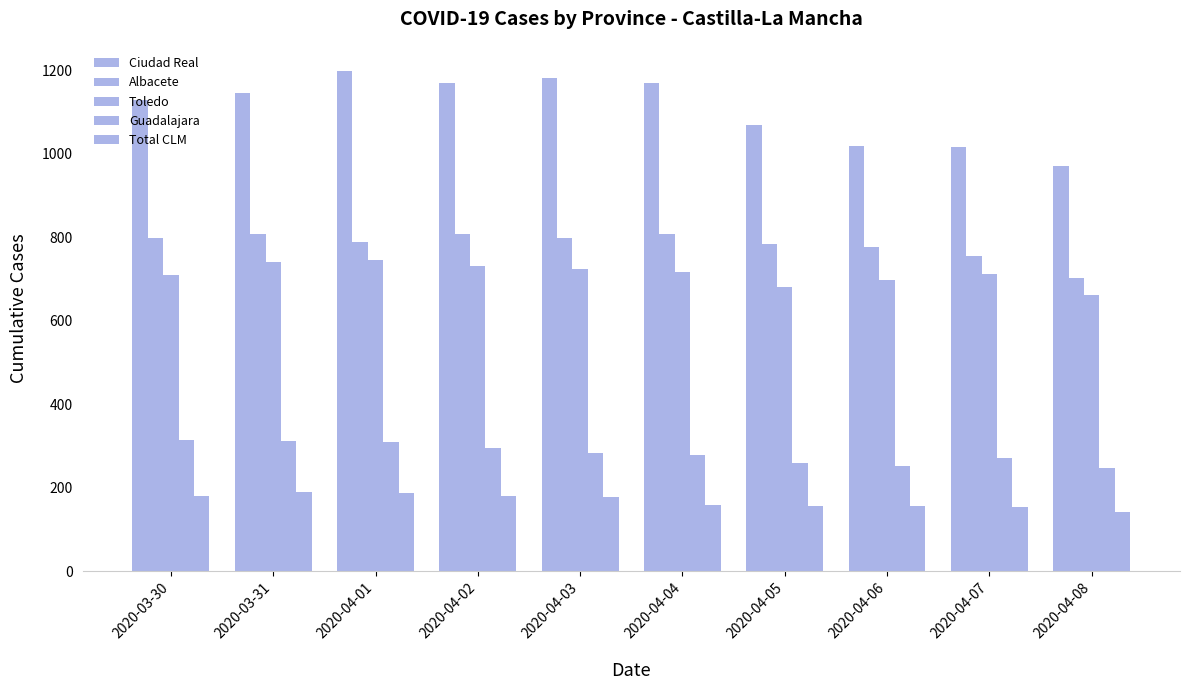

How many bars are there in total?

50